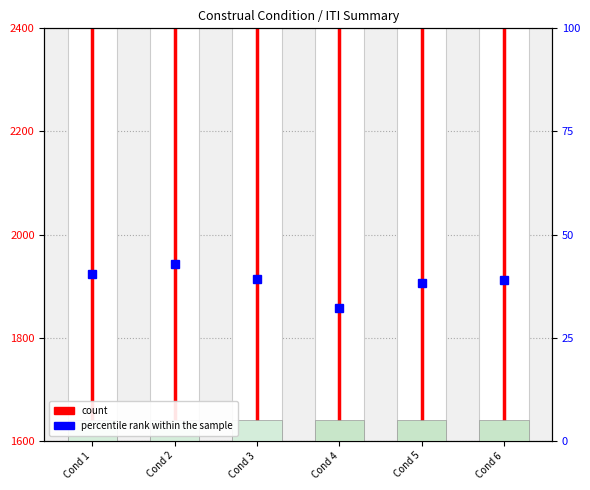

True or false: the data shows 2610.2 at Cond 1.

False